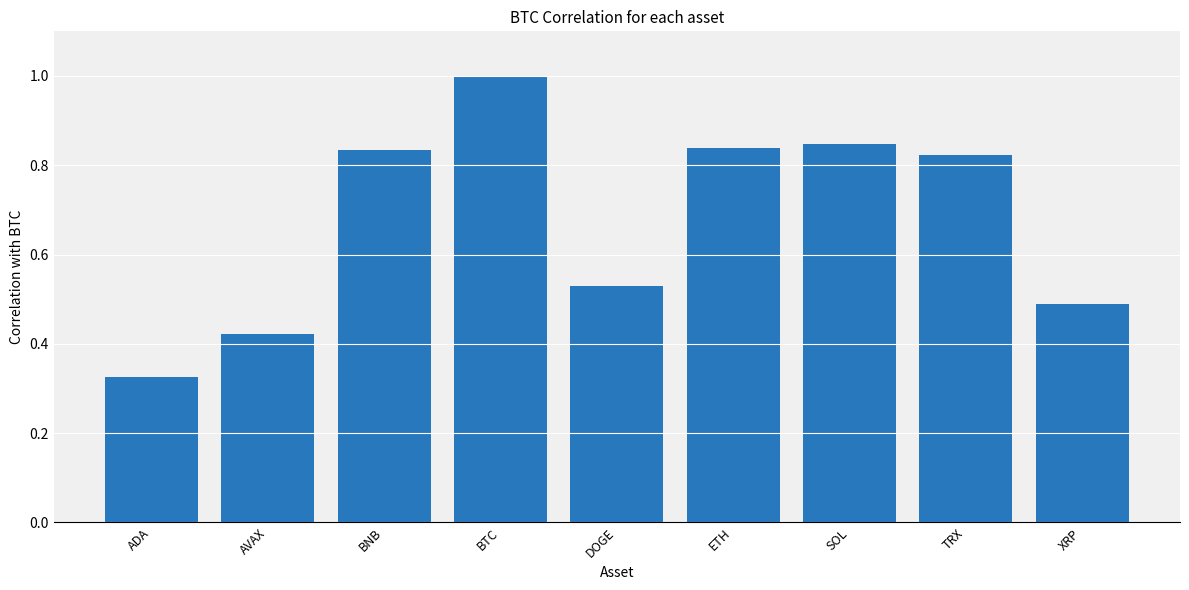

Count the values in the range 0 to 1.

9